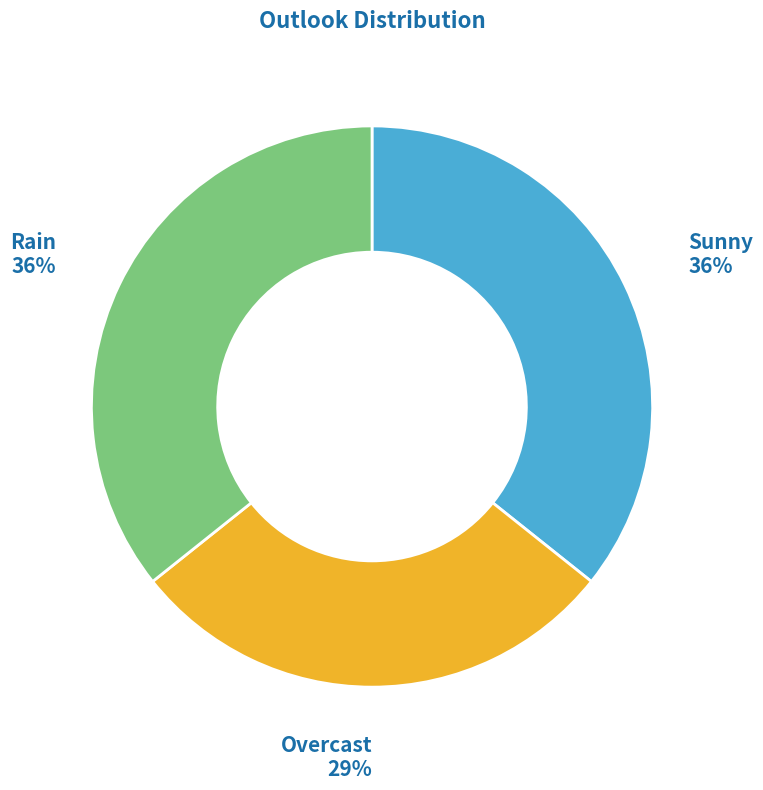

To the nearest percent, what percentage of the pie is Sunny?

36%